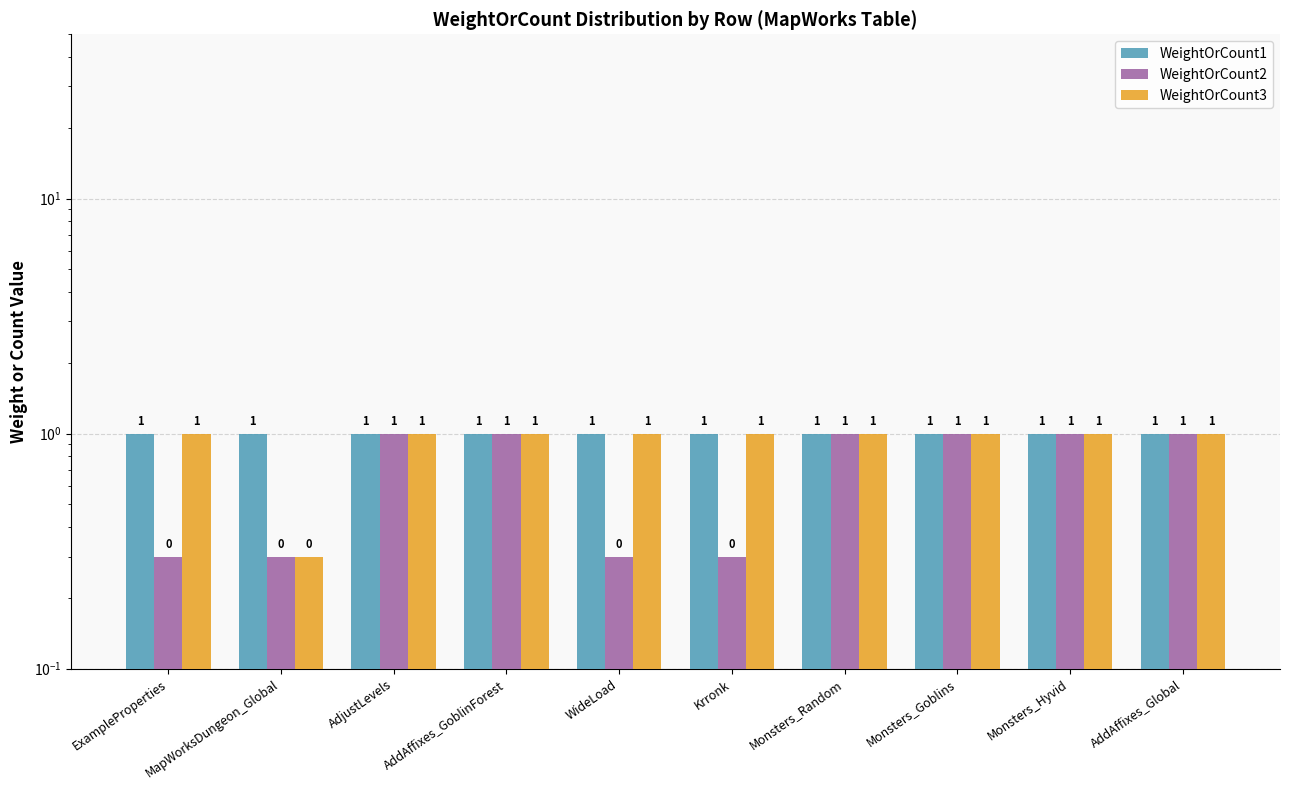

Rank the series at AddAffixes_GoblinForest from lowest to highest value.

WeightOrCount1, WeightOrCount2, WeightOrCount3